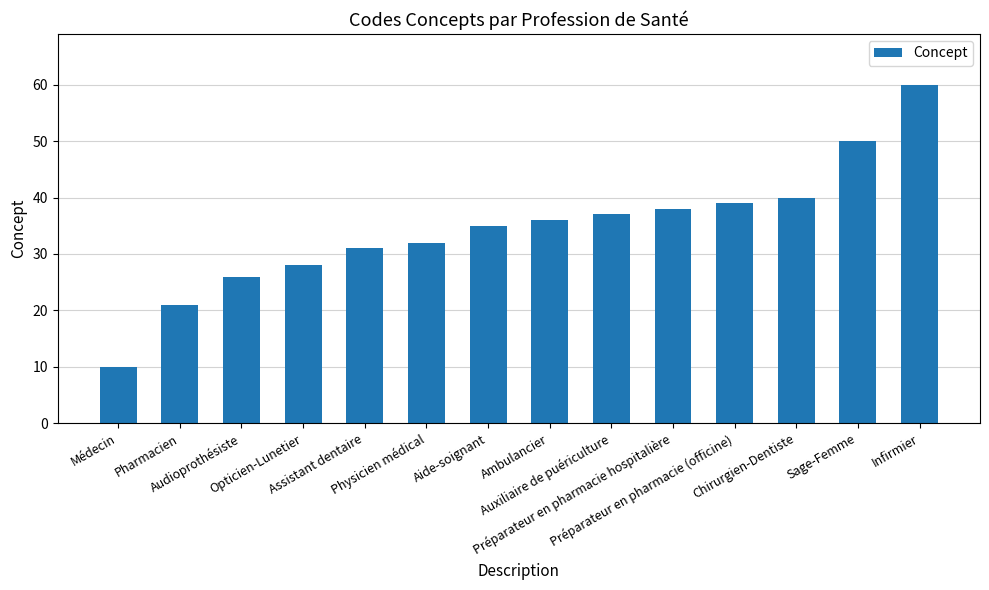

What is the maximum value shown in the chart?

60